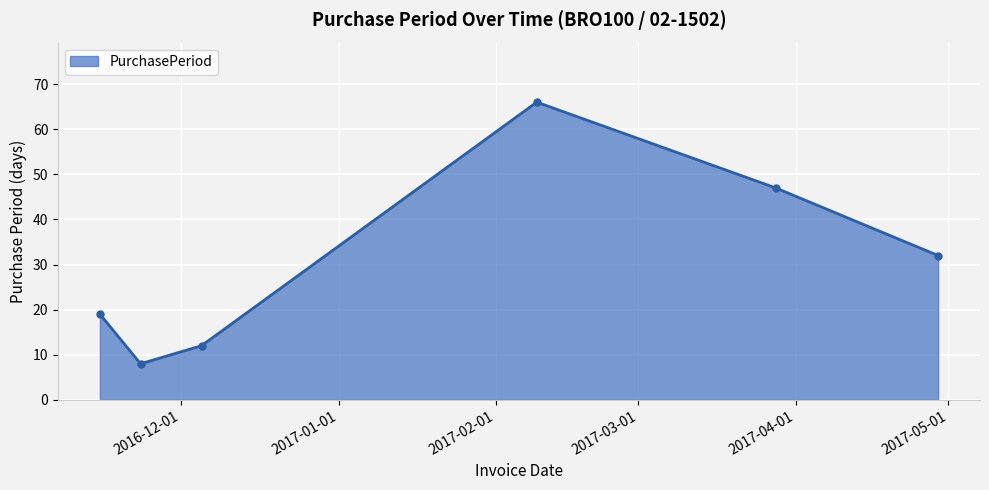

What is the value of the 1st point from the left?

19